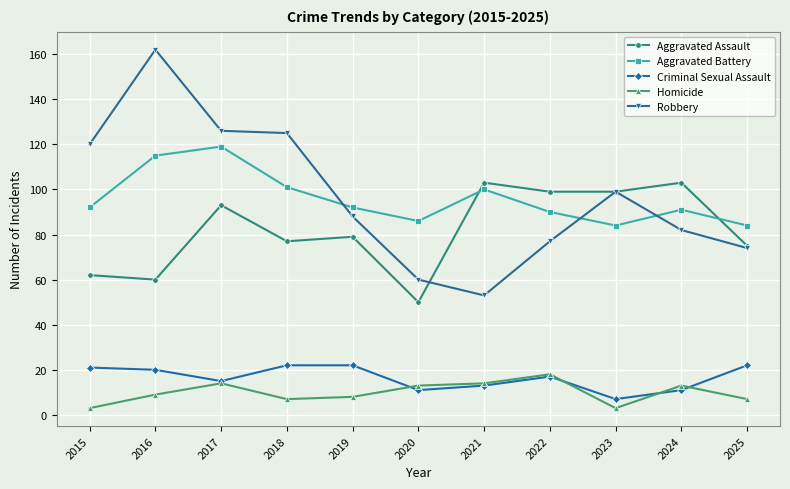

The value of Homicide at 2021 is 14. True or false?

True